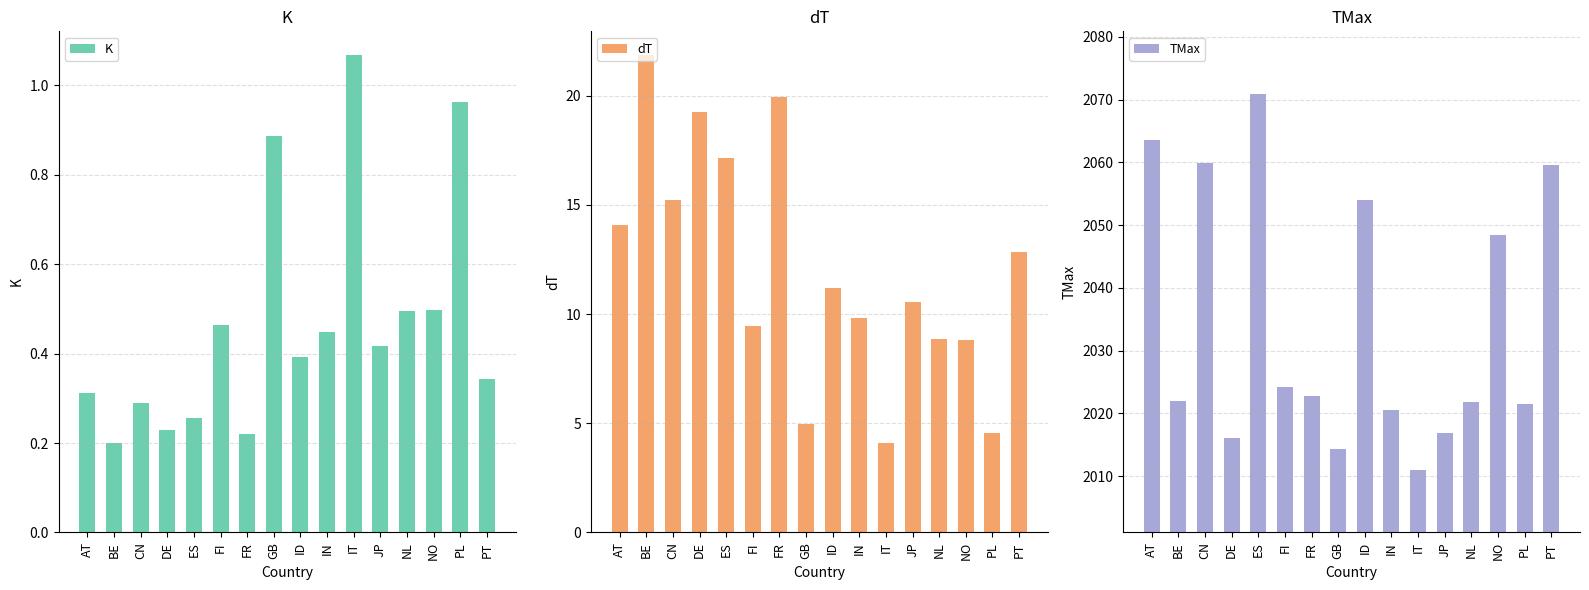

At which category is the sum across all series the highest?

ES